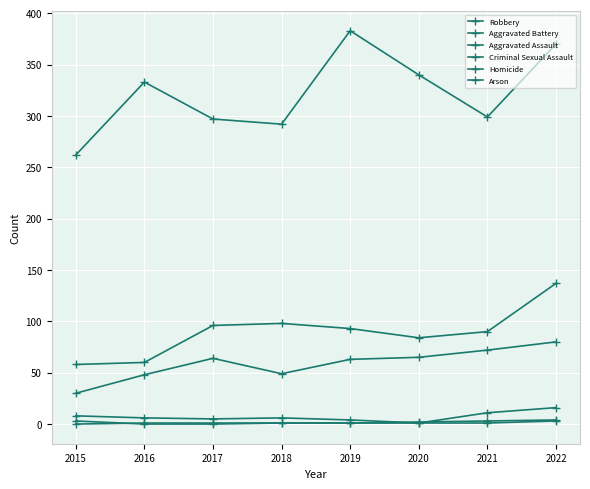

How many data points does each series have?

8